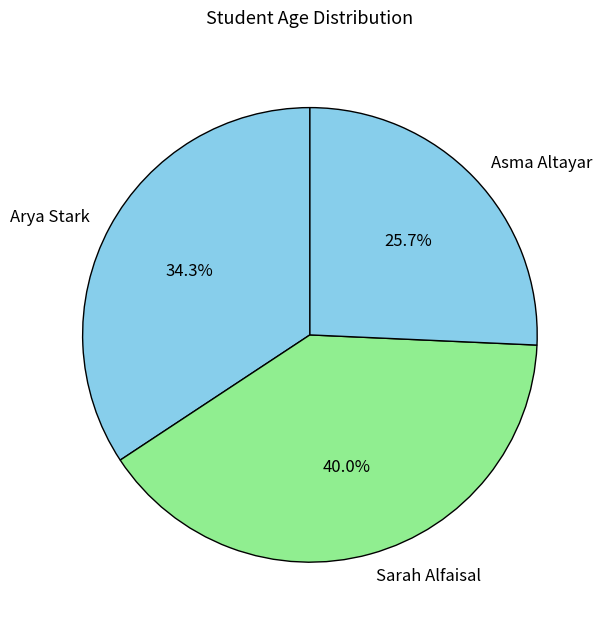

Which slice is the smallest?

Asma Altayar